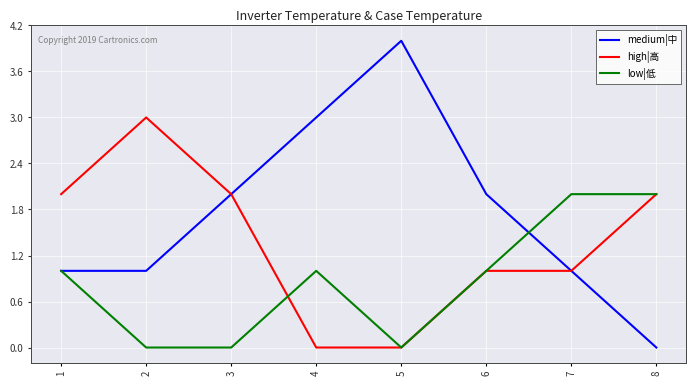

Reading left to right, transcribe all the data shown in this chart.

medium|中: 1=1	2=1	3=2	4=3	5=4	6=2	7=1	8=0
high|高: 1=2	2=3	3=2	4=0	5=0	6=1	7=1	8=2
low|低: 1=1	2=0	3=0	4=1	5=0	6=1	7=2	8=2